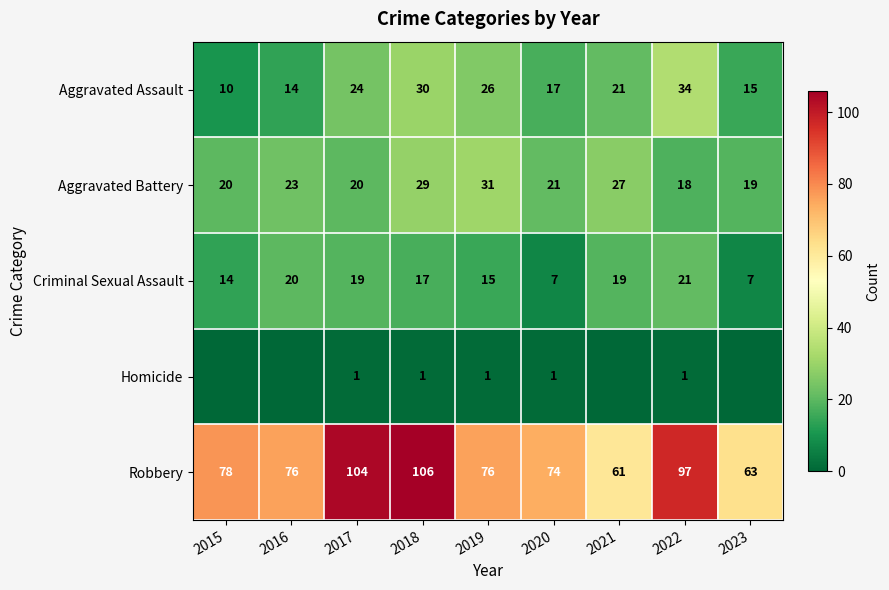

Which label corresponds to the smallest value in the chart?

2015